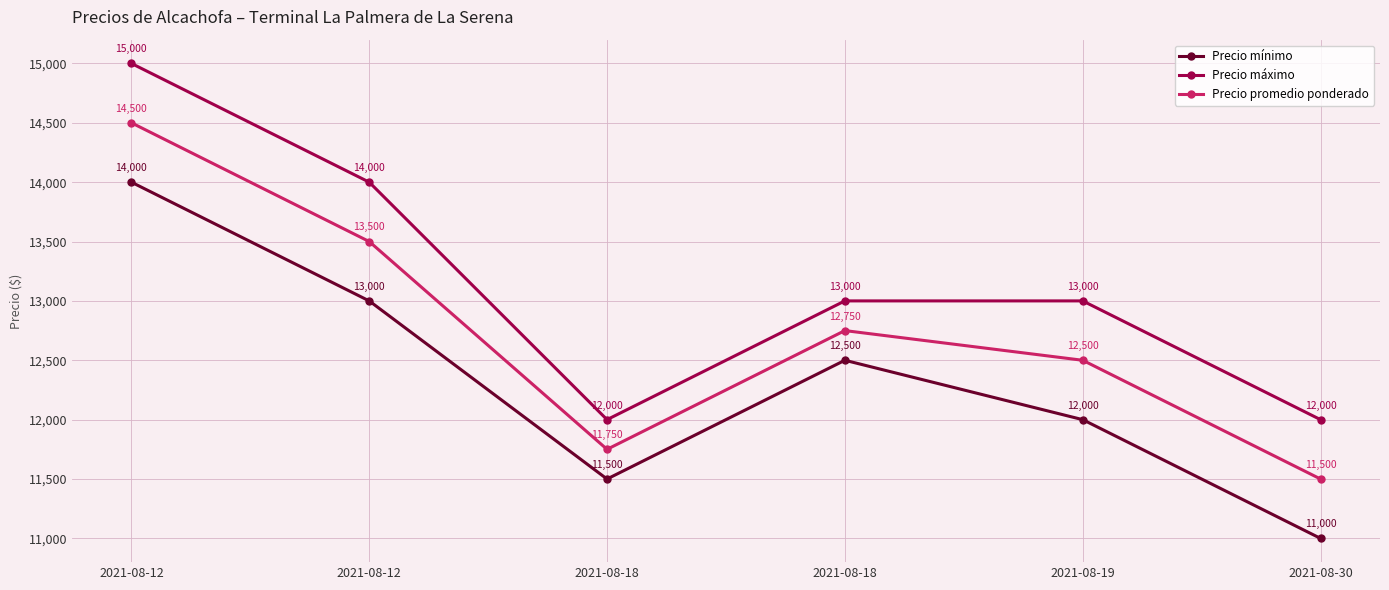

True or false: Precio promedio ponderado and Precio mínimo intersect in this chart.

False